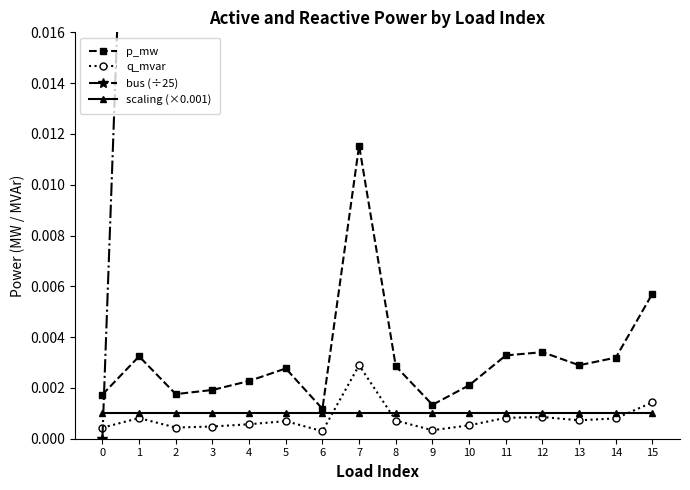

How many q_mvar values are between 0 and 1?

16